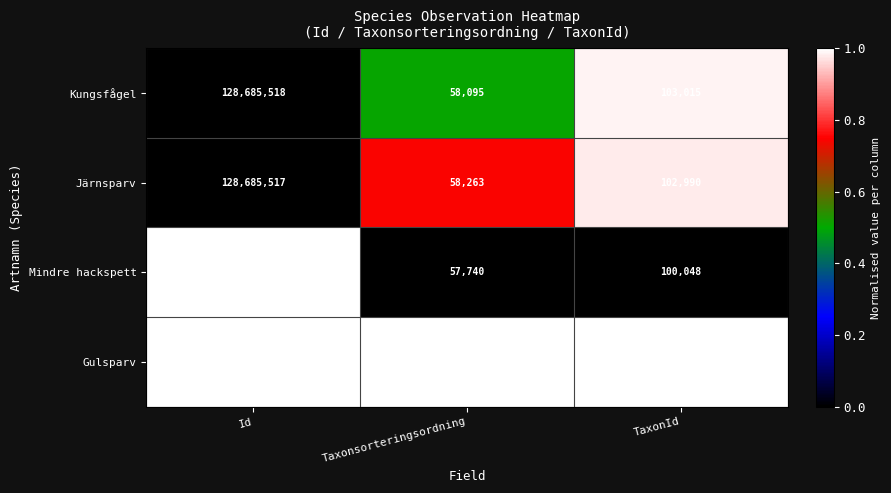

Reading right to left, transcribe all the data shown in this chart.

Kungsfågel: 103015	58095	128685518
Järnsparv: 102990	58263	128685517
Mindre hackspett: 100048	57740	128974412
Gulsparv: 103055	58444	128974415